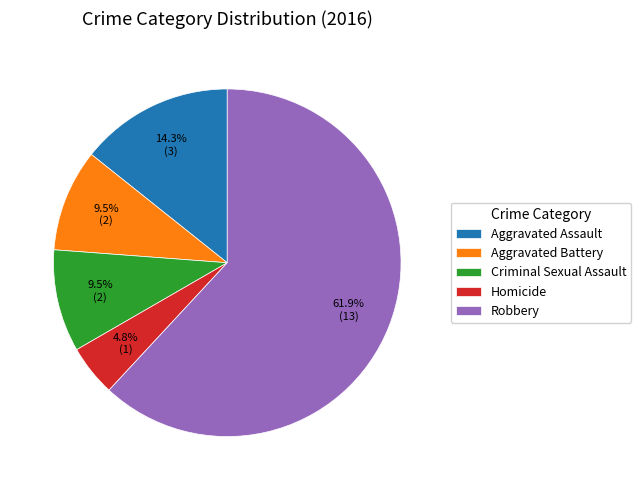

What is the largest slice in the pie chart?

Robbery